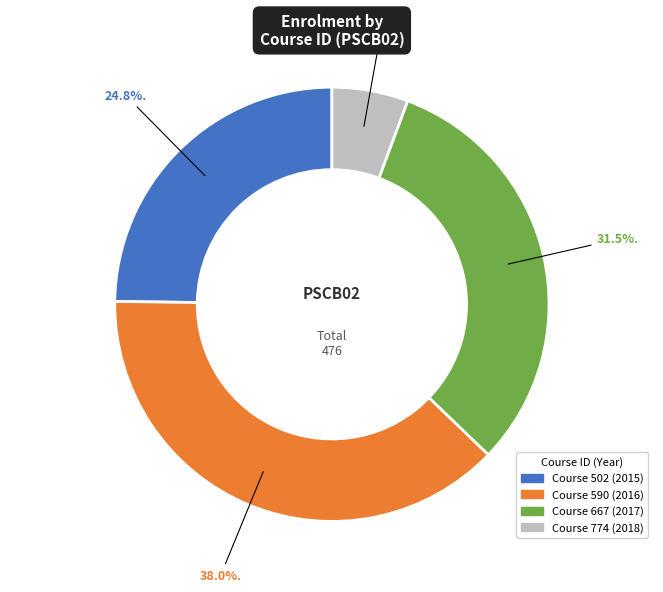

Is there a majority slice in this chart?

No